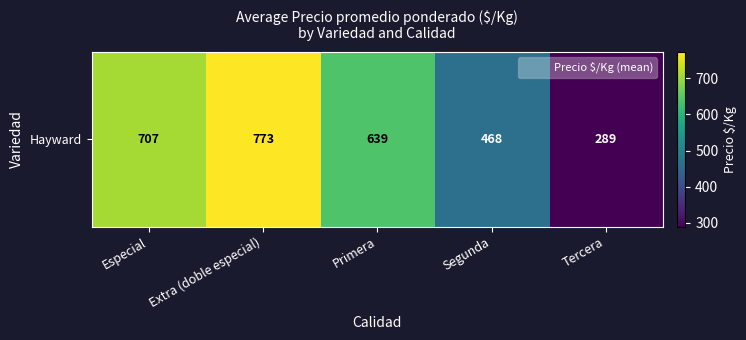

Reading left to right, extract all data points from this chart.

707.3	773.4	639.3	468.4	289.0